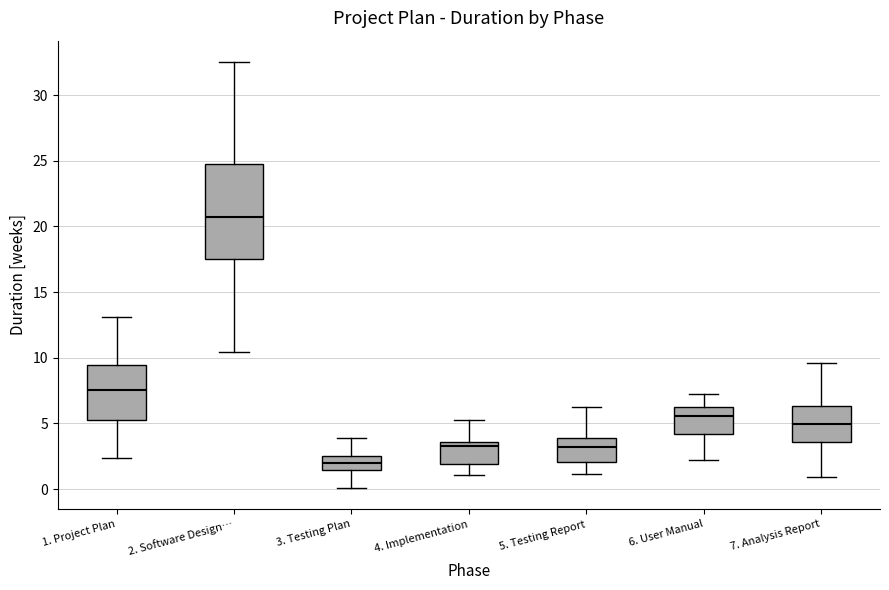

Which box has the highest median line?

2. Software Design…